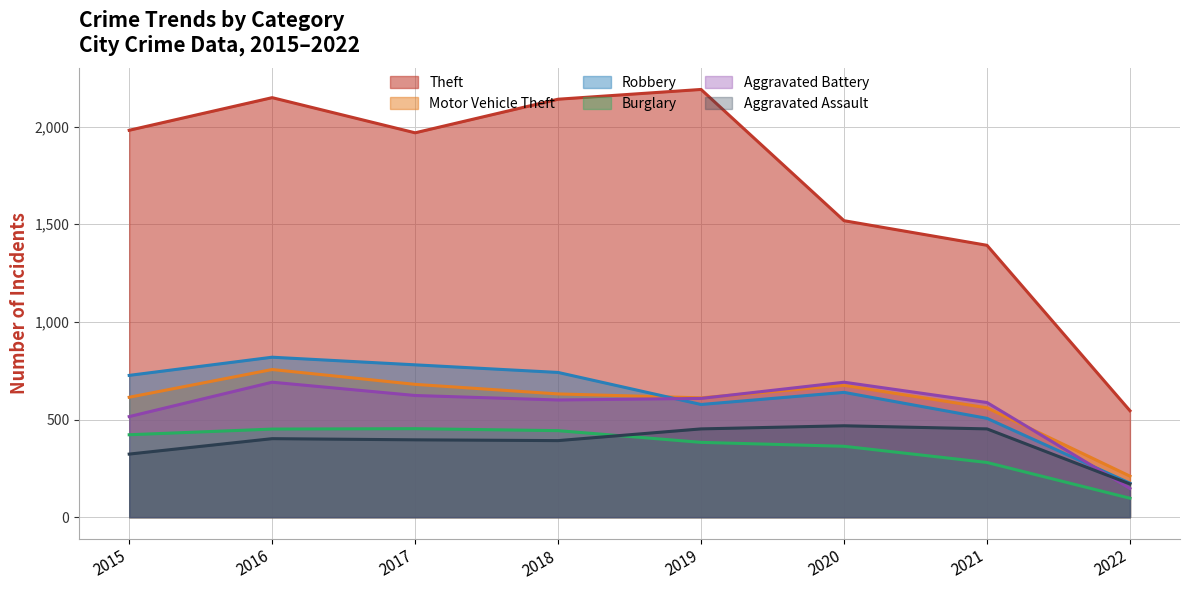

Which category has the lowest value across all series?

2022